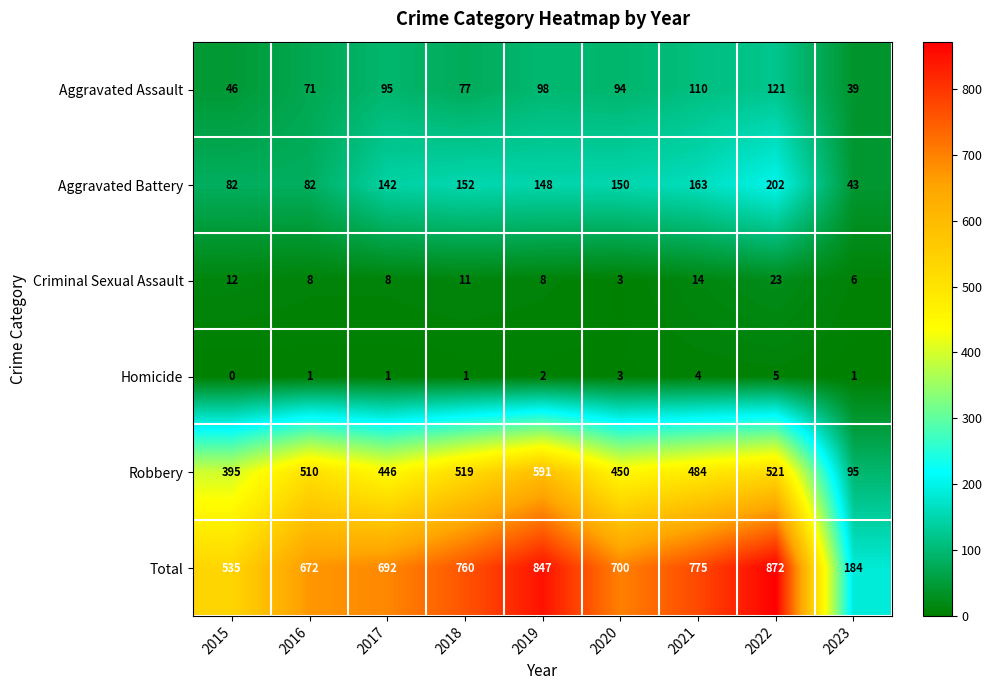

Which series has the largest range (max minus min)?

Total